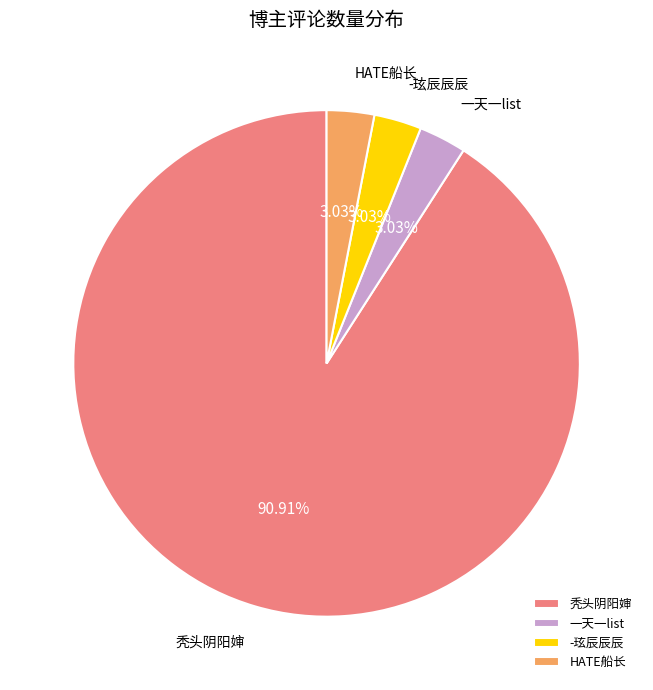

Does HATE船长 account for over 50% of the chart?

No